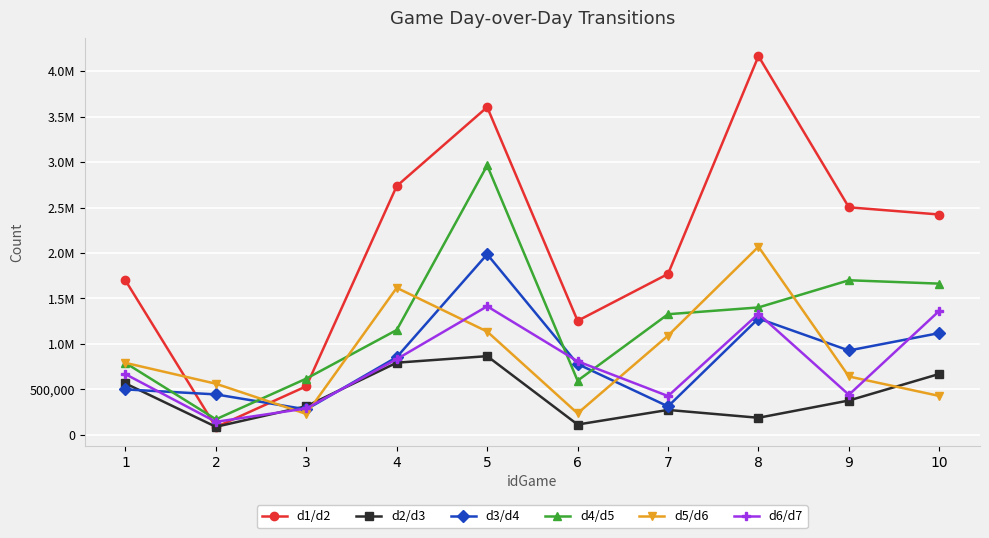

In d5/d6, how many points are higher than both neighbors (excluding endpoints)?

2